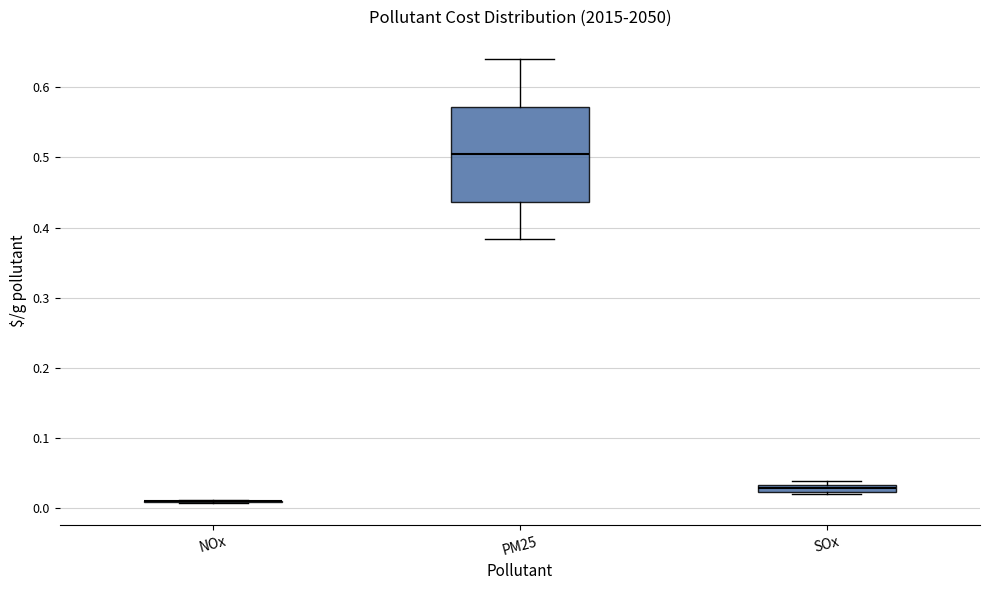

Which box is the tallest, from its lower edge to its upper edge?

PM25